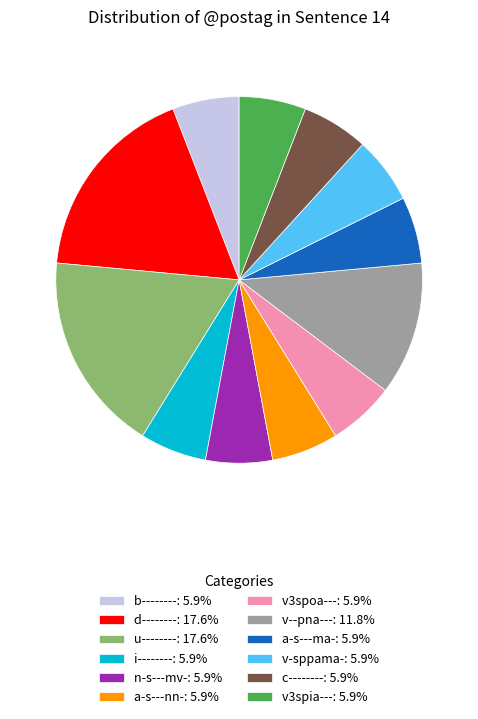

Combined, do i--------: 5.9% and c--------: 5.9% account for over 50%?

No